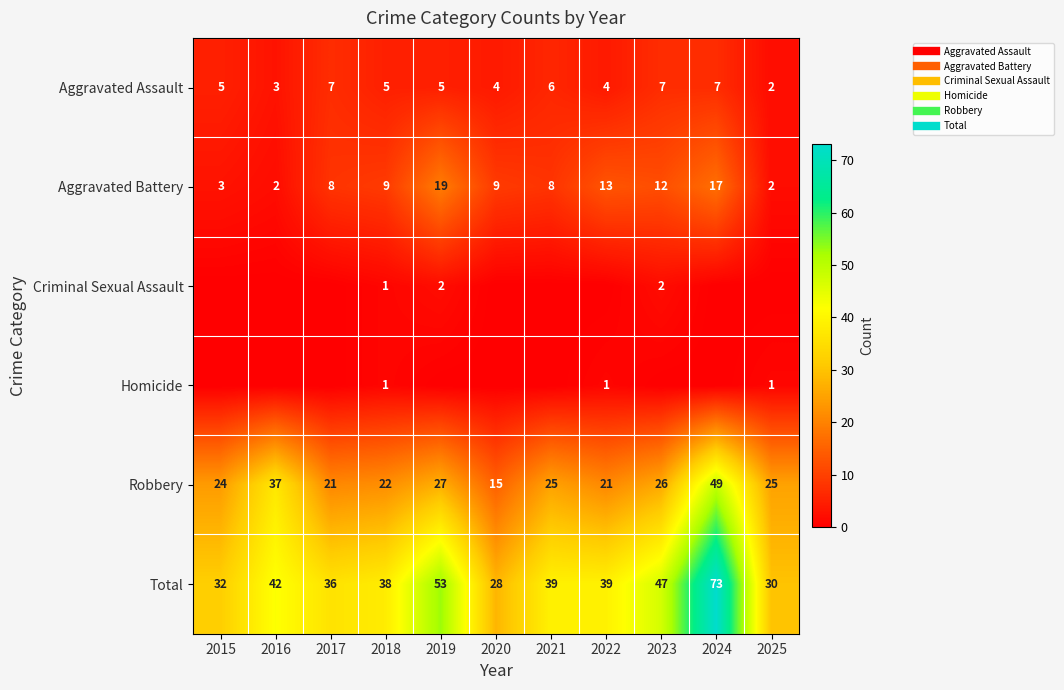

What is the sum of the Homicide values at 2015 and 2022?

1